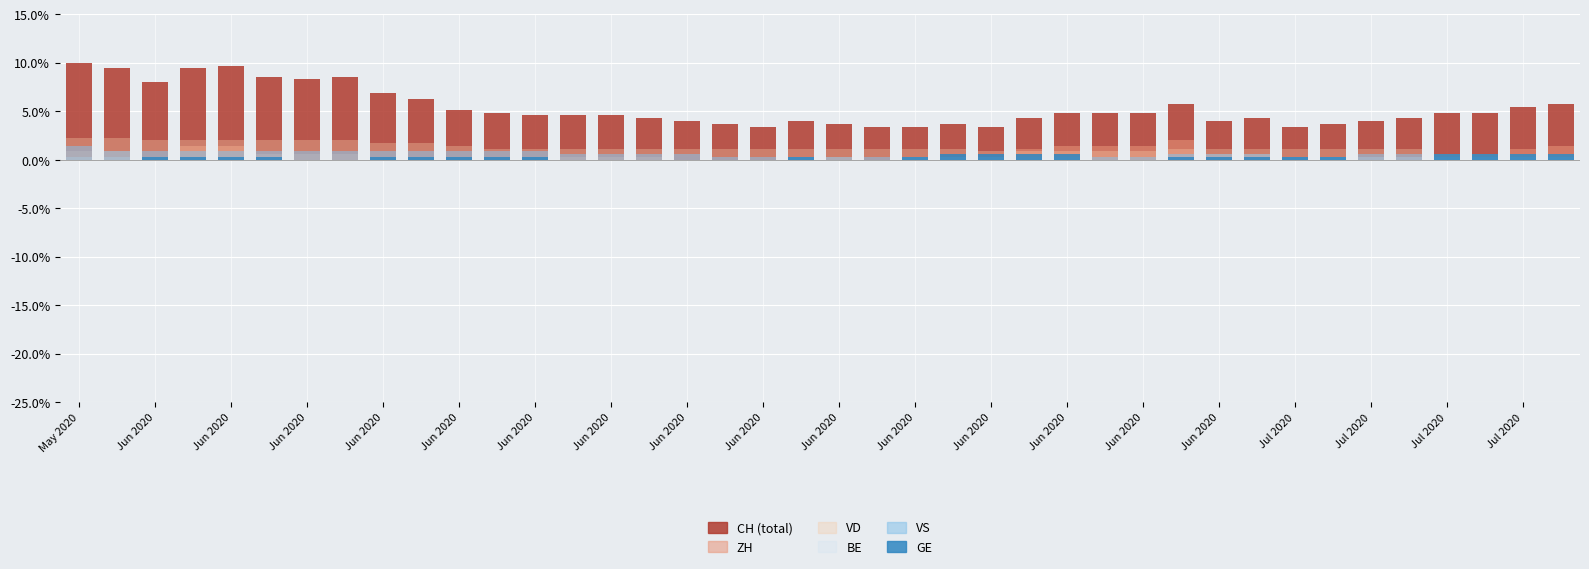

Is the value of GE at Jul 2020 greater than the value of ZH at 37?

No